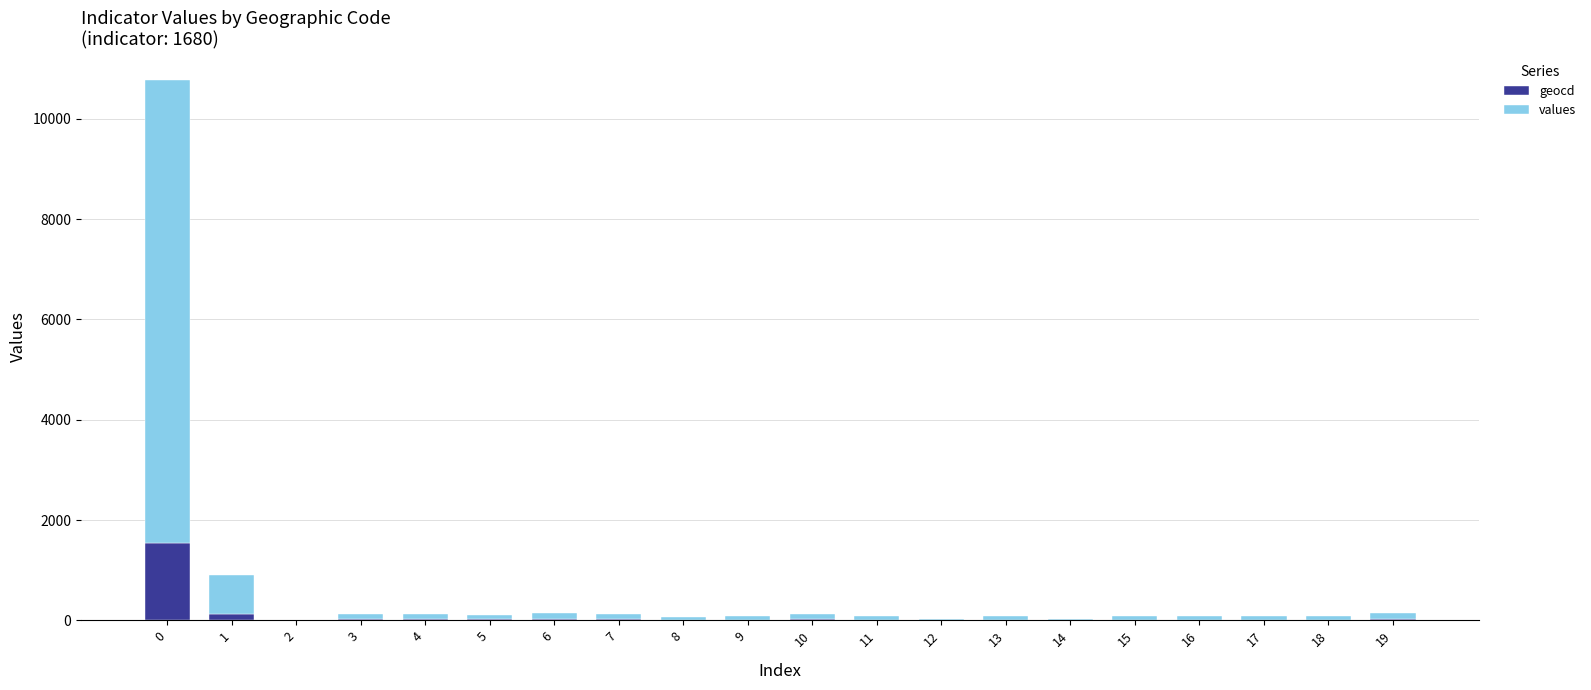

What is the maximum value for geocd?

1549